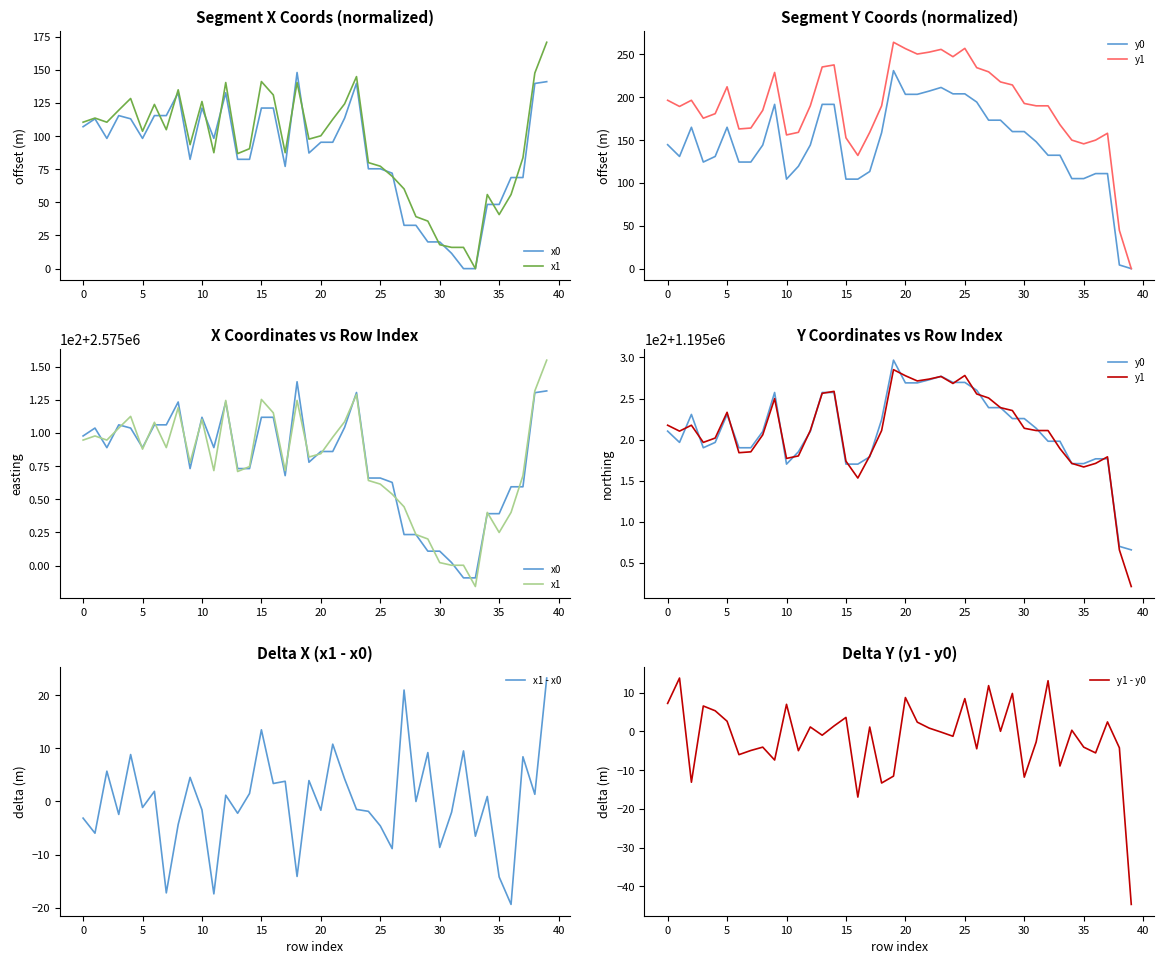

The value of y1 - y0 at 10 is 3.0. True or false?

False